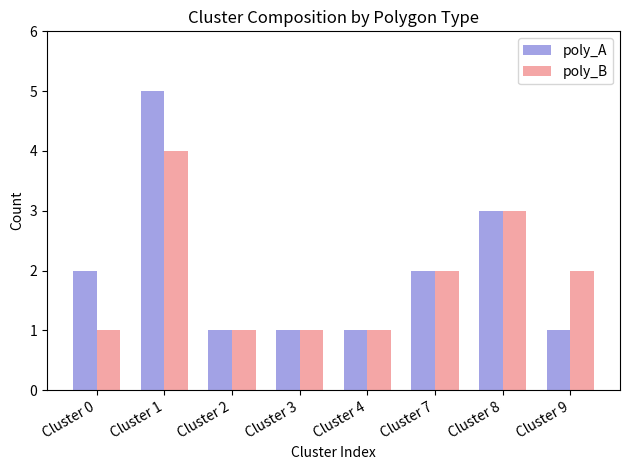

What is the value of the poly_B bar at the 8th from the left?

2